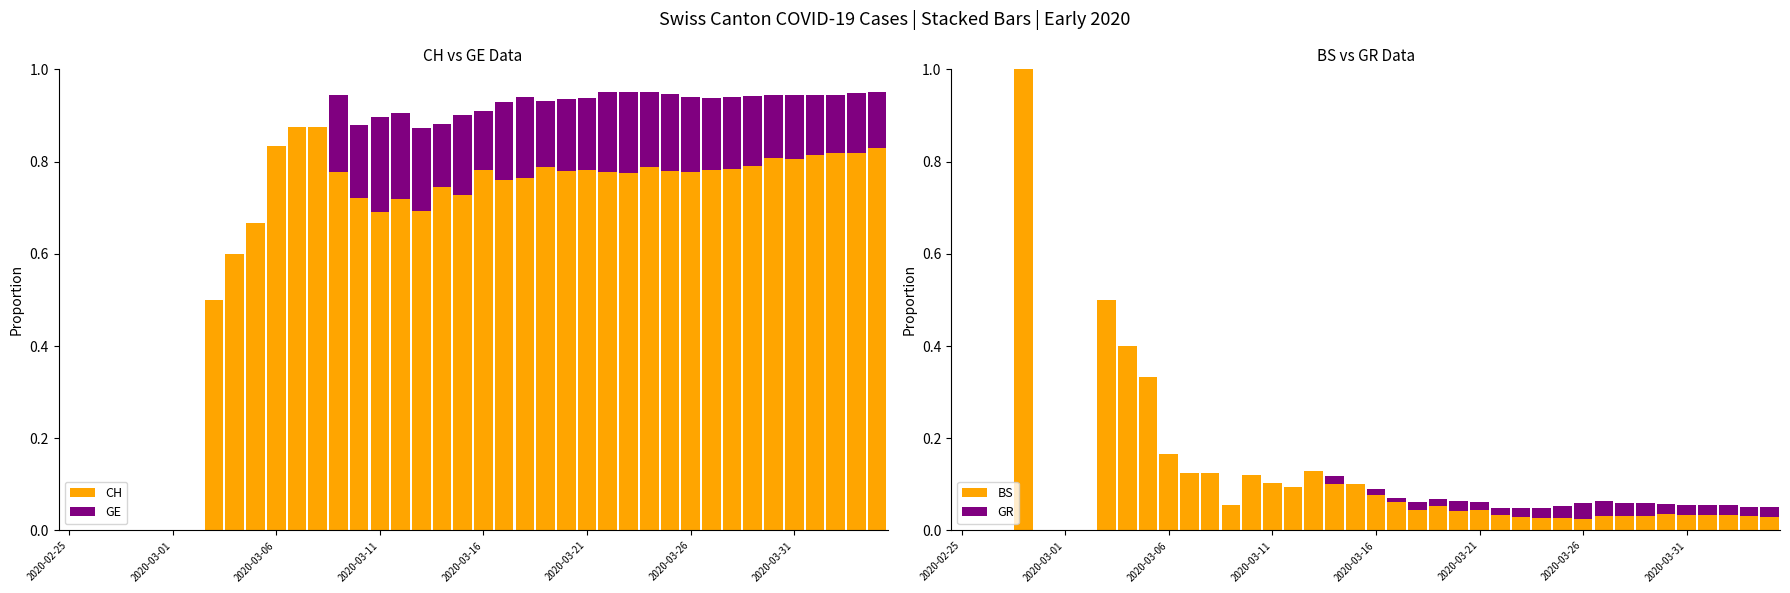

What is the maximum value for BS?

1.0